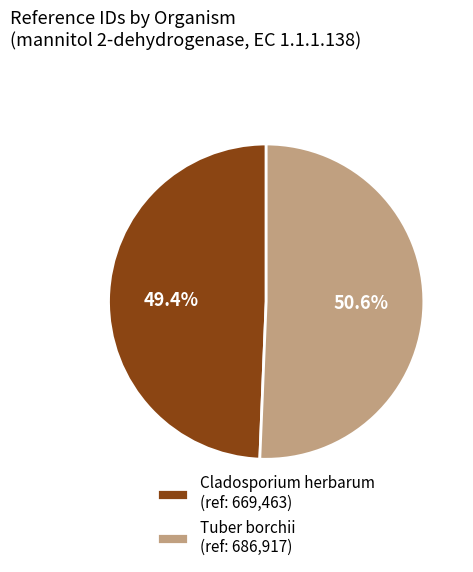

What is the majority slice?

Tuber borchii